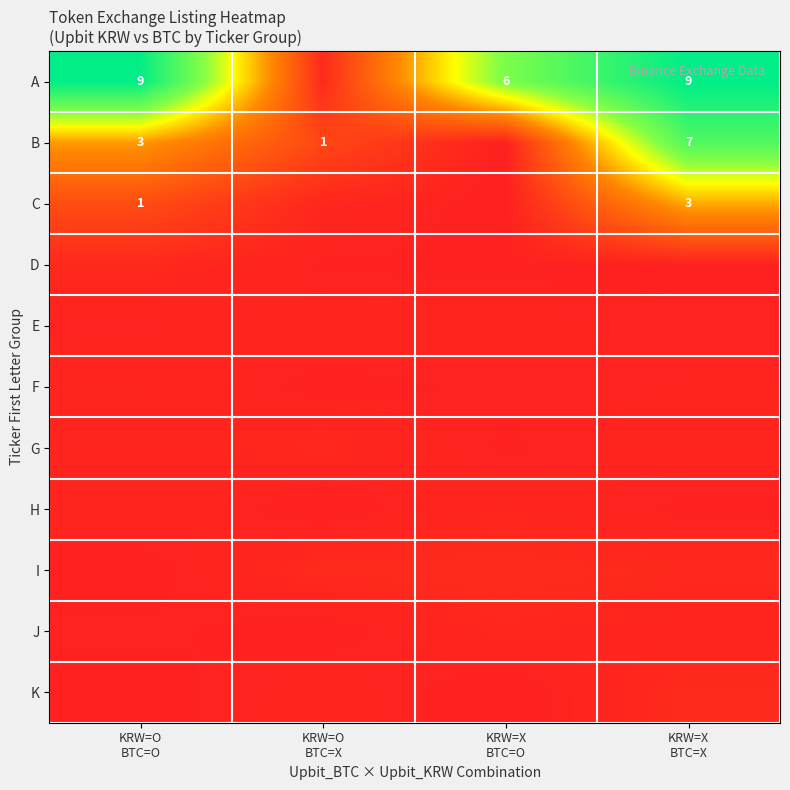

Which category has the lowest value in the J series?

KRW=O BTC=X